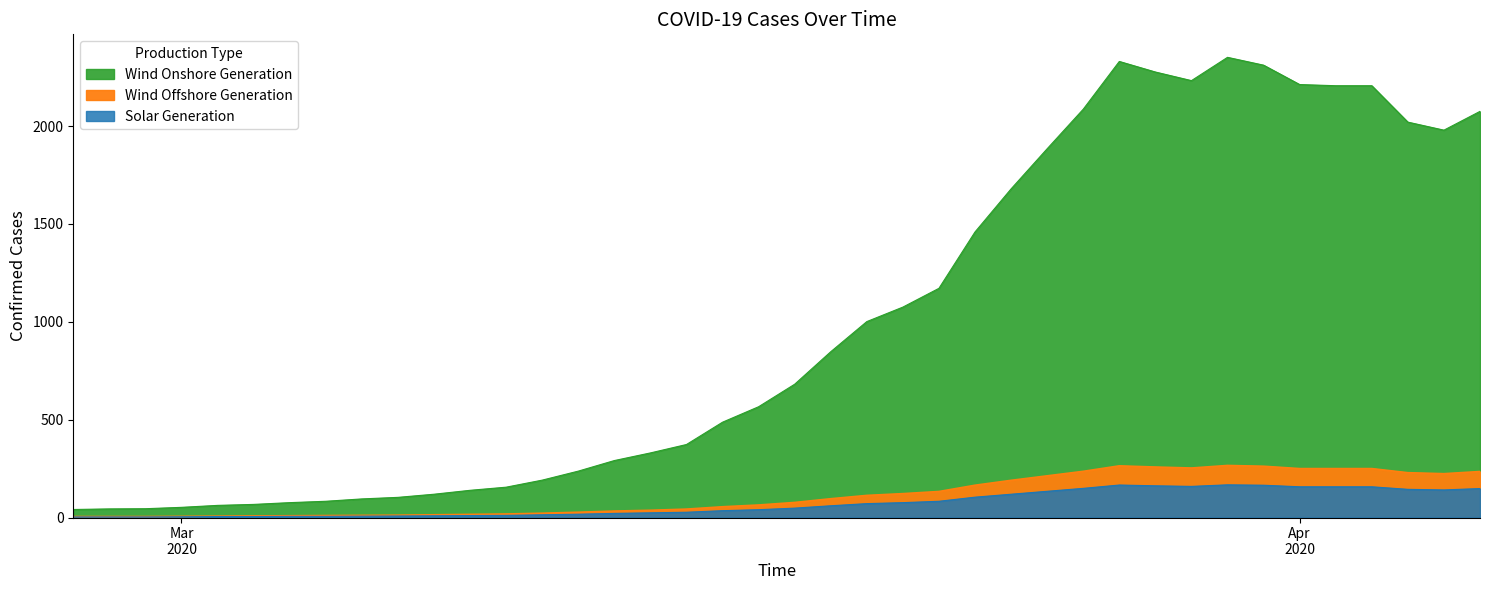

Is it true that Wind Onshore Generation equals 333 at 2020-03-18?

False